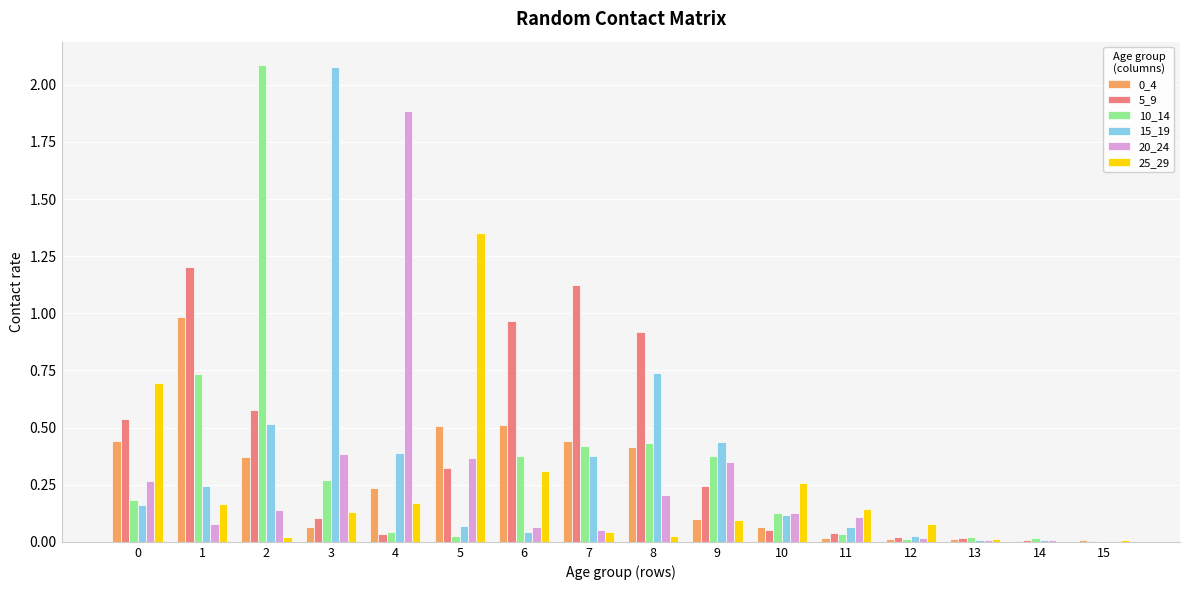

Is the value of 15_19 at 3 greater than the value of 5_9 at 11?

Yes